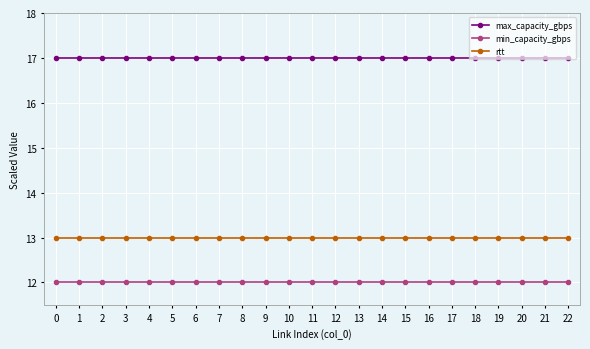

Rank the series by their average value, from lowest to highest.

min_capacity_gbps, rtt, max_capacity_gbps